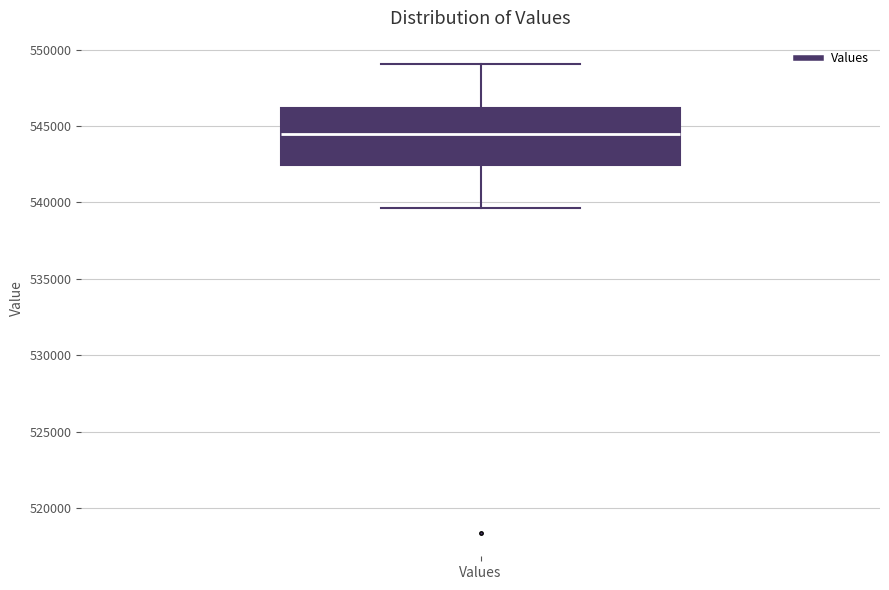

Read this box plot against the y-axis: the position of the median line, the range covered by the box, and the ends of both whiskers. The values are not printed on the chart, so give them approximately, as read against the axis.

median 544500, box 542500 to 546000, whiskers 539500 to 549000